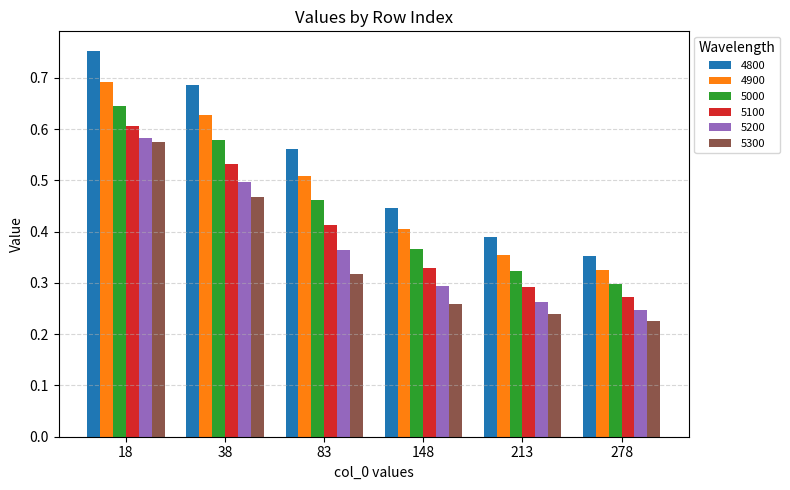

At which label does 5000 reach its minimum?

278